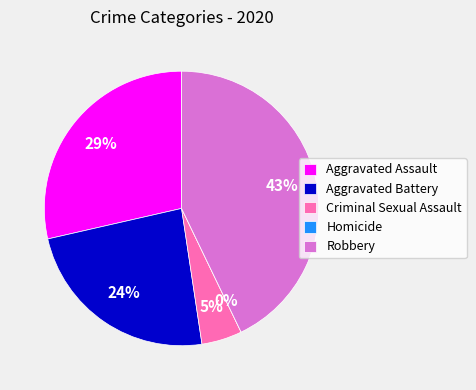

To the nearest percent, what is the average slice percentage?

20%